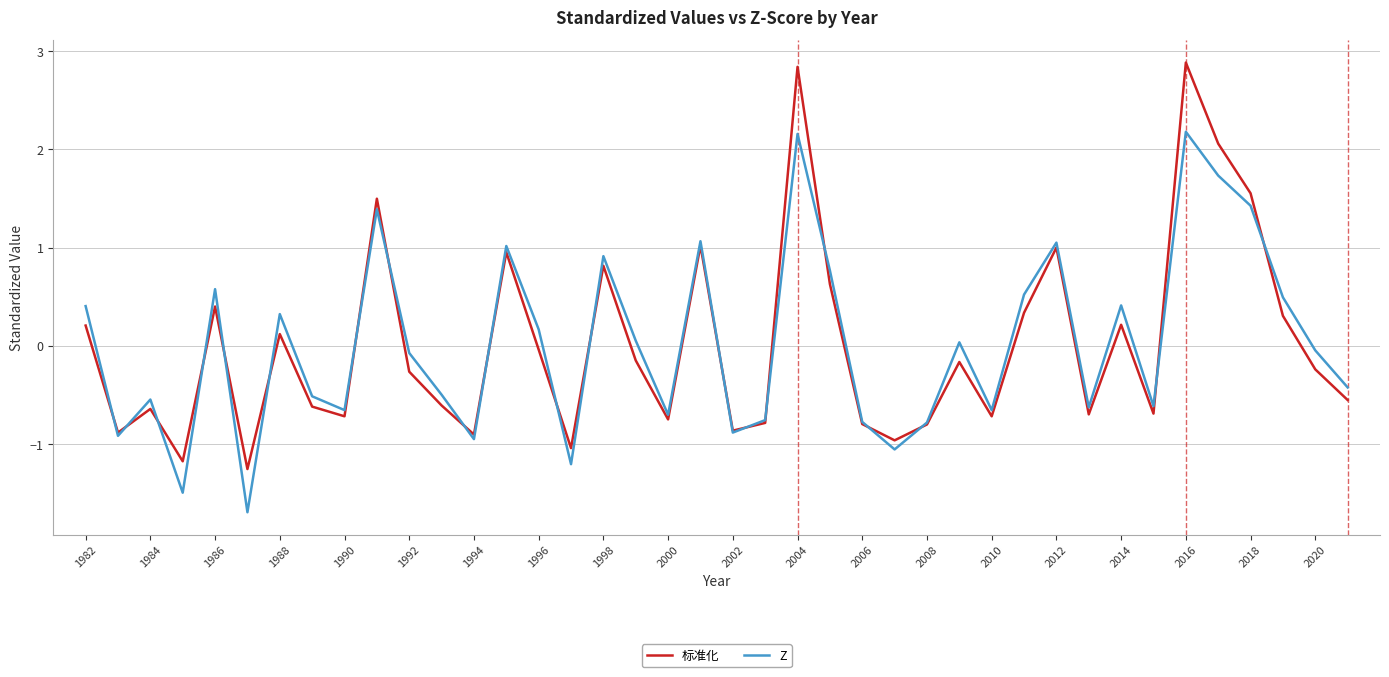

Which series has the largest range (max minus min)?

标准化